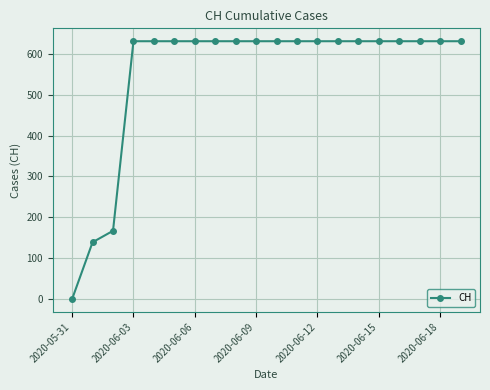

Reading right to left, extract all data points from this chart.

631	631	631	631	631	631	631	631	631	631	631	631	631	631	631	631	631	167	139	0